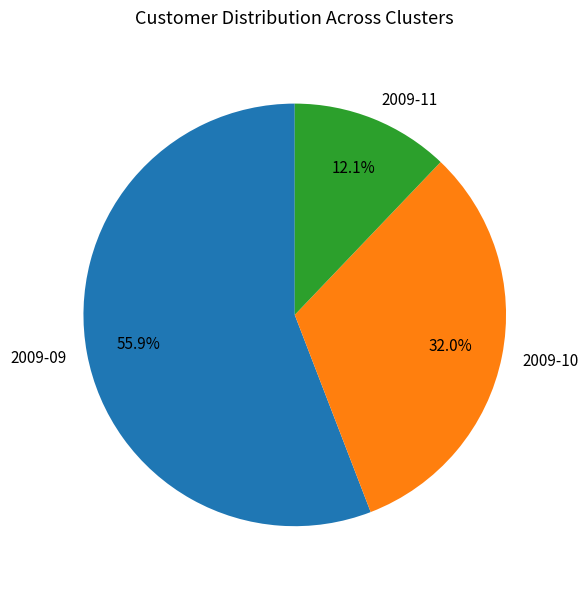

Does 2009-09 account for over 50% of the chart?

Yes